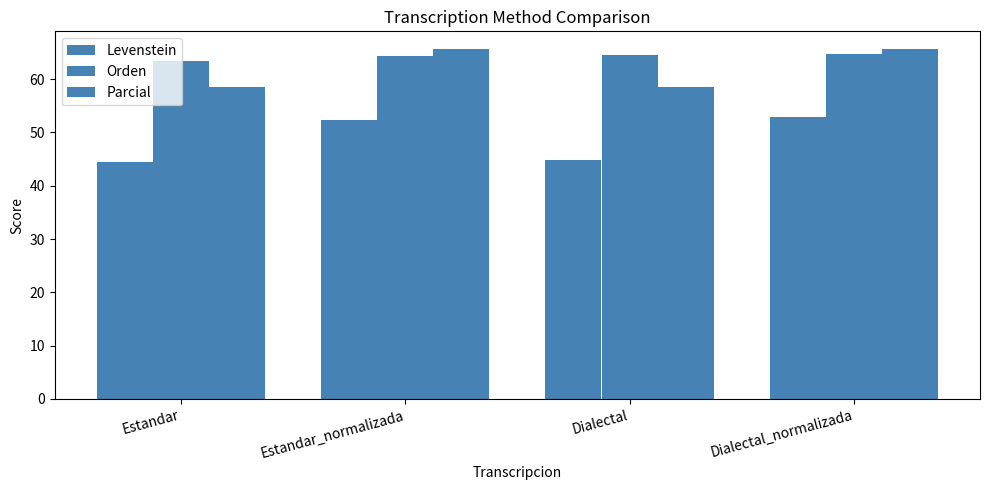

What is the label of the 1st bar from the left?

Estandar